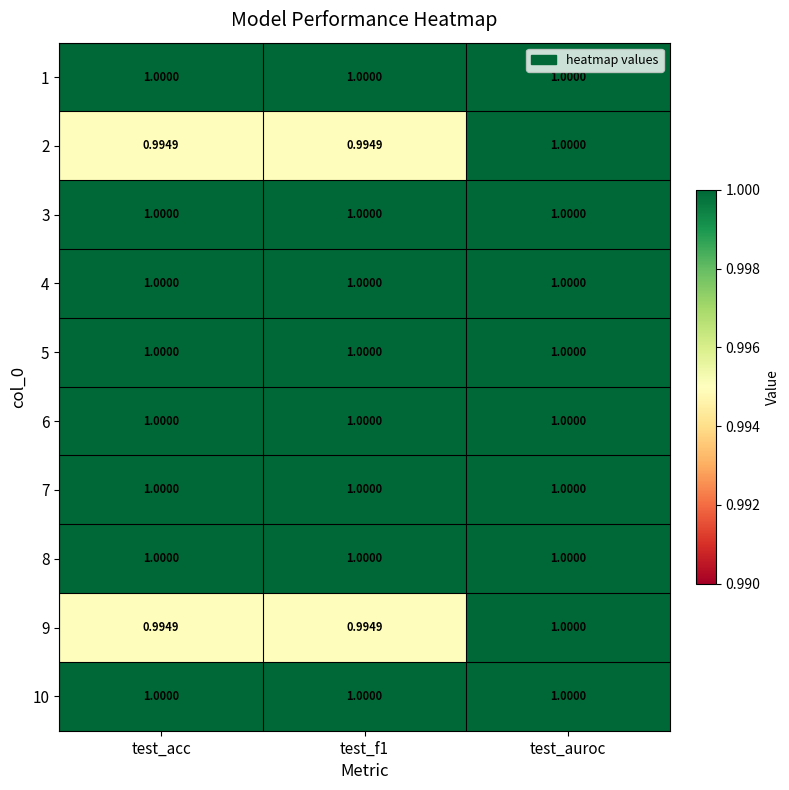

At which category is the sum across all series the highest?

test_auroc